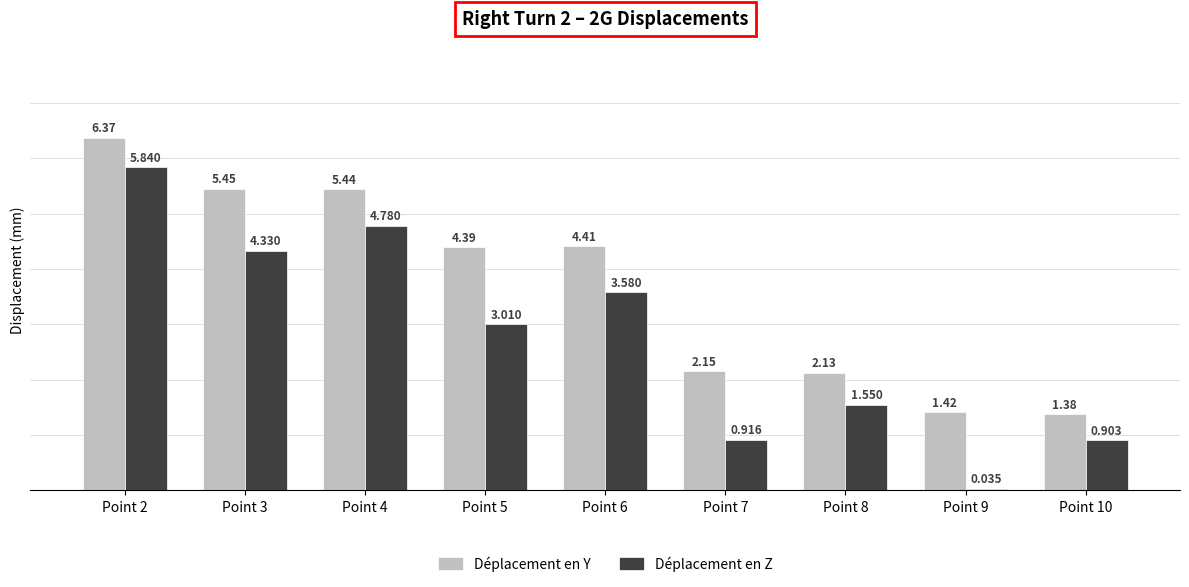

Which series has the widest spread of values?

Déplacement en Z